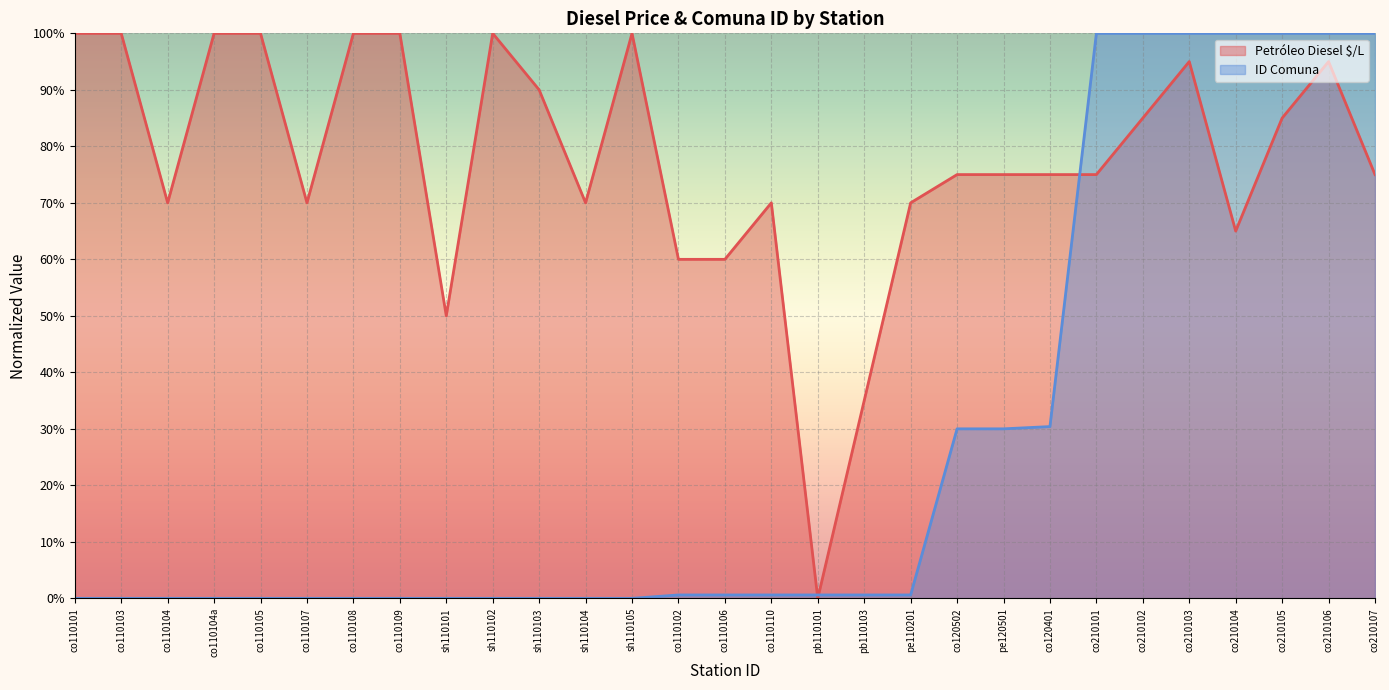

Reading left to right, what are all the values shown in this chart?

Petróleo Diesel $/L: co110101=100.0	co110103=100.0	co110104=70.0	co110104a=100.0	co110105=100.0	co110107=70.0	co110108=100.0	co110109=100.0	sh110101=50.0	sh110102=100.0	sh110103=90.0	sh110104=70.0	sh110105=100.0	co110102=60.0	co110106=60.0	co110110=70.0	pb110101=0.0	pb110103=35.0	pe110201=70.0	co120502=75.0	pe120501=75.0	co120401=75.0	co210101=75.0	co210102=85.0	co210103=95.0	co210104=65.0	co210105=85.0	co210106=95.0	co210107=75.0
ID Comuna: co110101=0.0	co110103=0.0	co110104=0.0	co110104a=0.0	co110105=0.0	co110107=0.0	co110108=0.0	co110109=0.0	sh110101=0.0	sh110102=0.0	sh110103=0.0	sh110104=0.0	sh110105=0.0	co110102=0.6	co110106=0.6	co110110=0.6	pb110101=0.6	pb110103=0.6	pe110201=0.6	co120502=30.0	pe120501=30.0	co120401=30.4	co210101=100.0	co210102=100.0	co210103=100.0	co210104=100.0	co210105=100.0	co210106=100.0	co210107=100.0